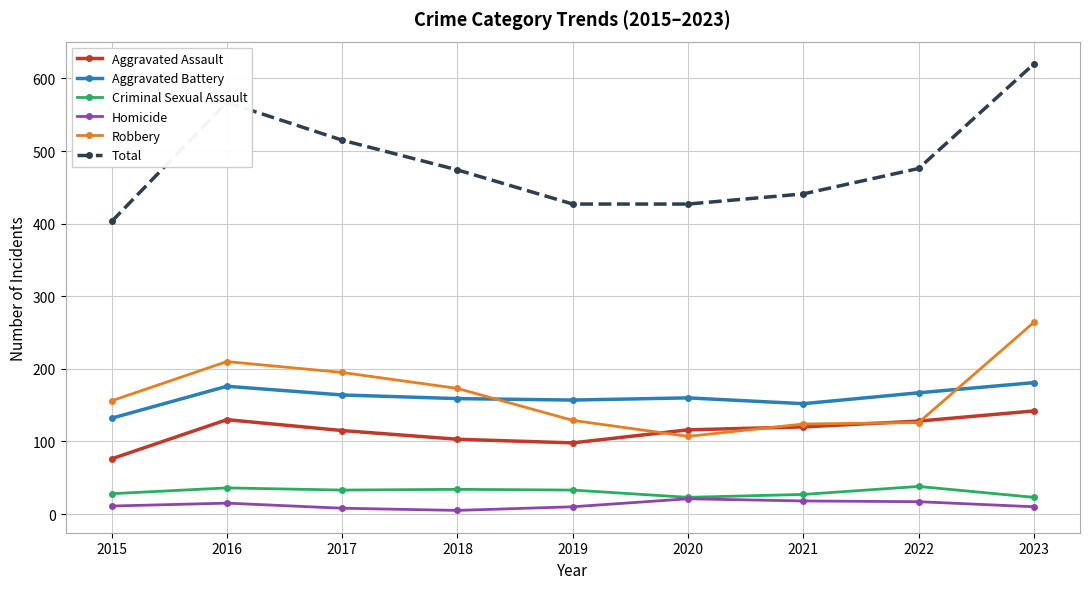

True or false: Criminal Sexual Assault and Total intersect in this chart.

False